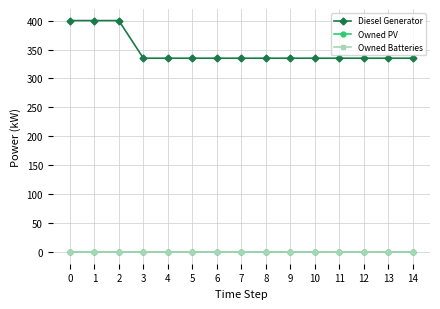

Rank the categories by Diesel Generator value from highest to lowest.

0, 1, 2, 3, 4, 5, 6, 7, 8, 9, 10, 11, 12, 13, 14